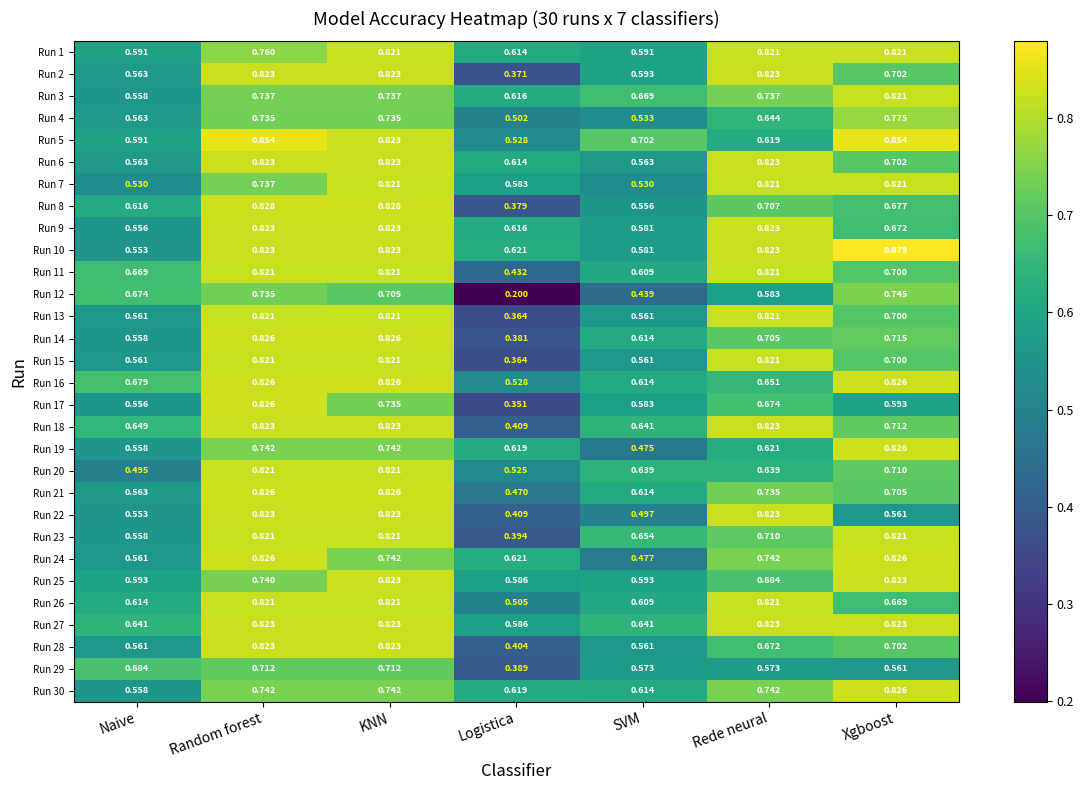

Where is Run 3 nearest to the value 0?

Naive